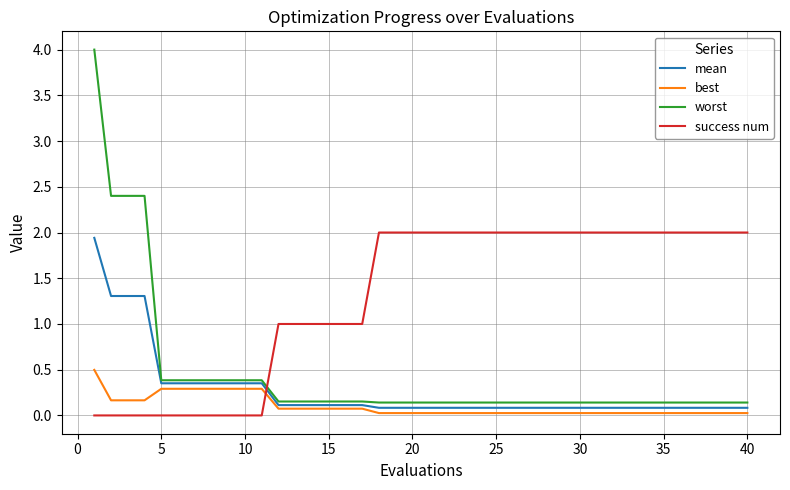

Does the chart display data point markers on the line(s)?

No